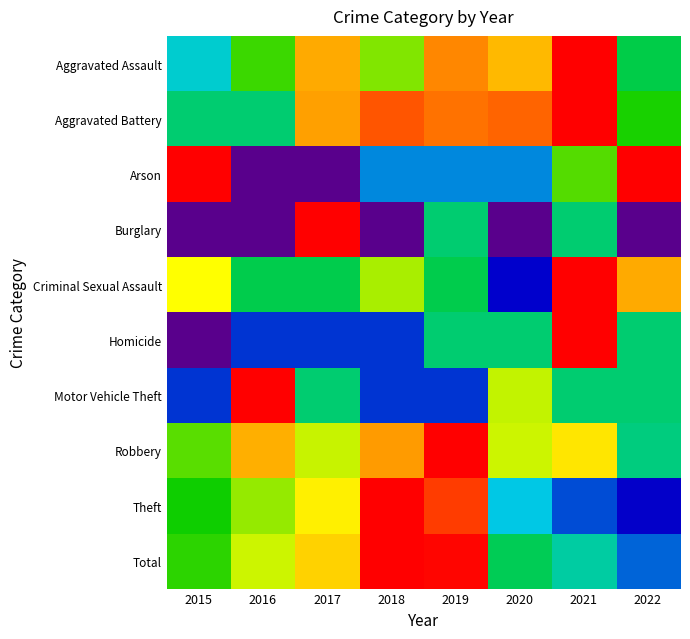

What is the greatest value displayed?

1.0